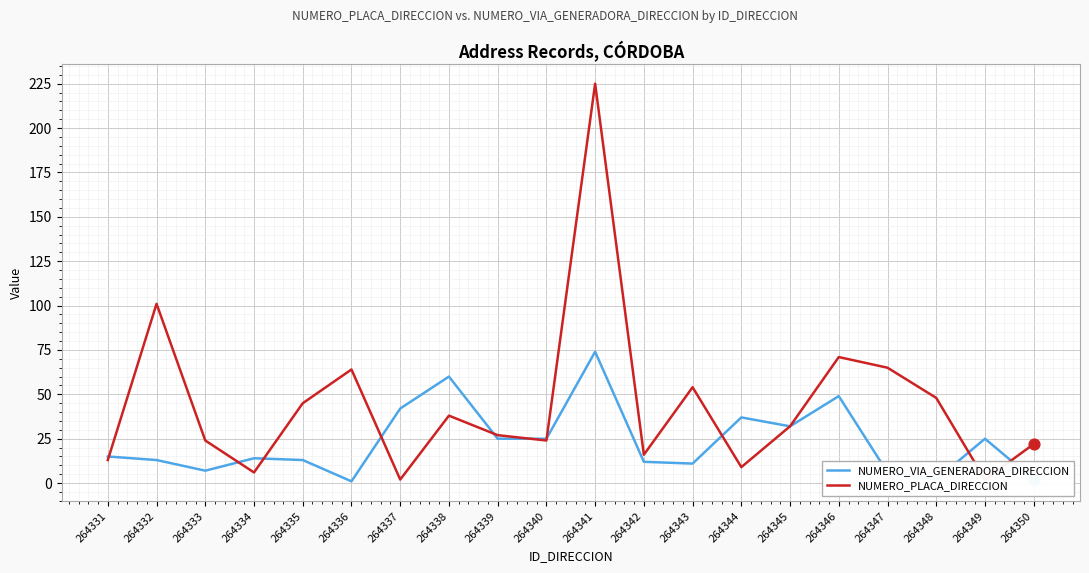

At how many categories does at least one series exceed 82?

2